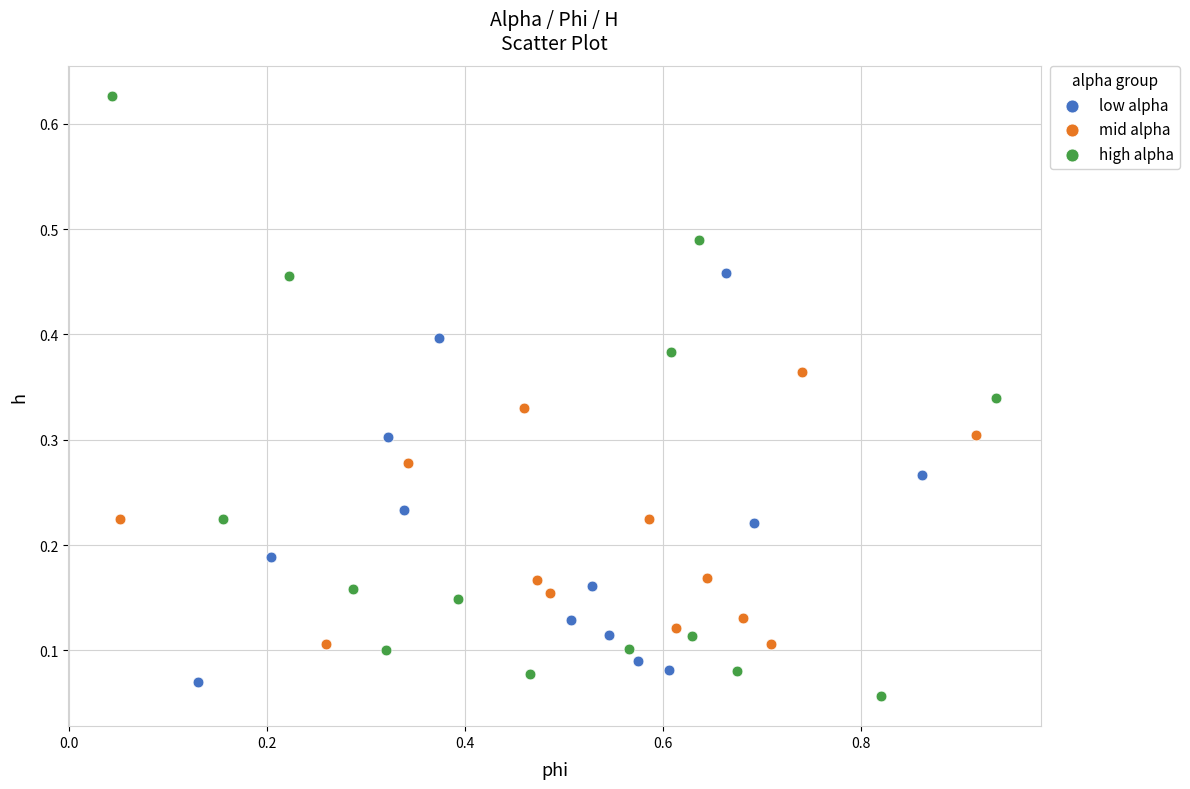

What are all the series names shown in the legend?

low alpha, mid alpha, high alpha